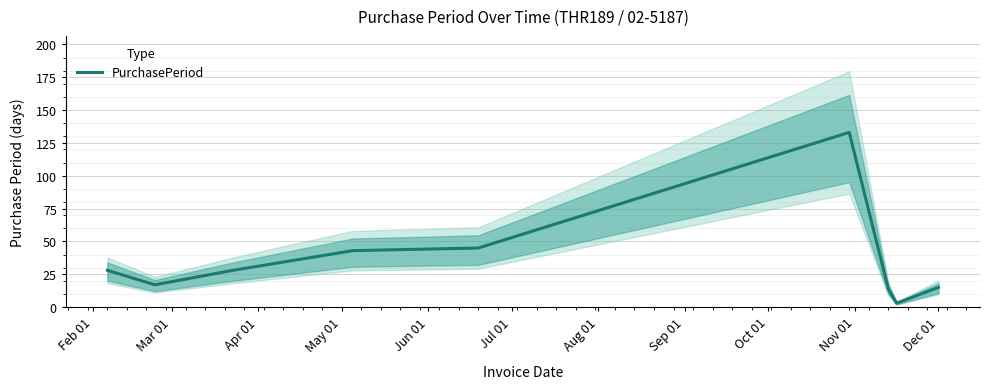

Reading right to left, transcribe all the data shown in this chart.

15	3	14	133	45	43	28	17	28